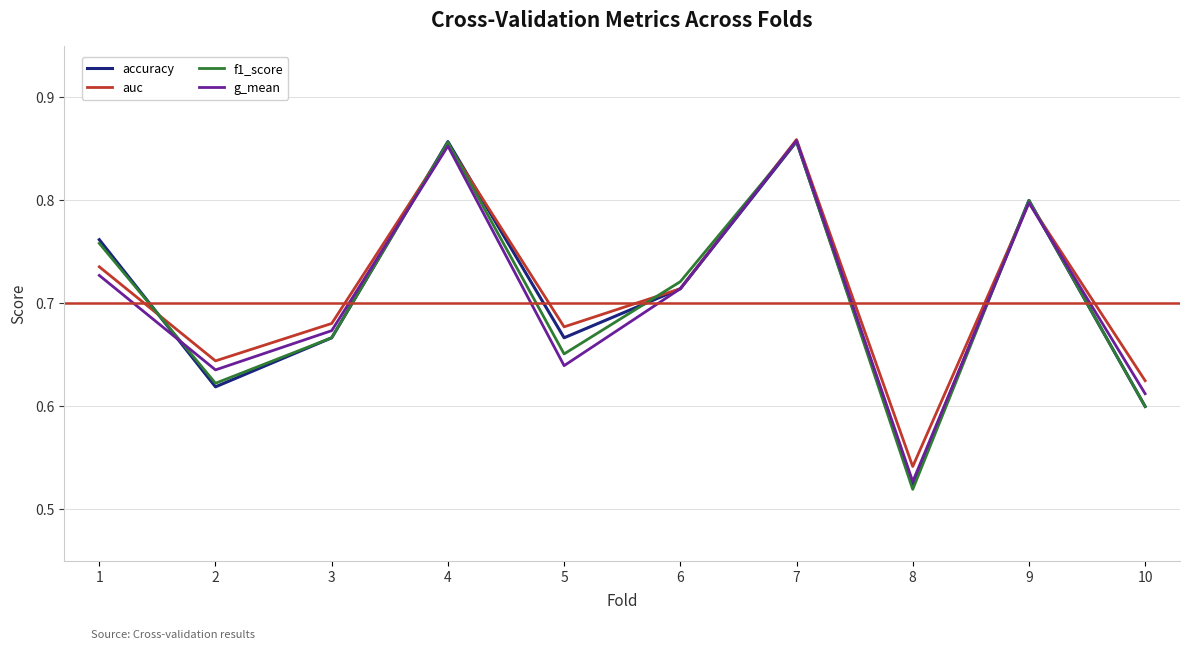

Where is f1_score nearest to the value 0?

8